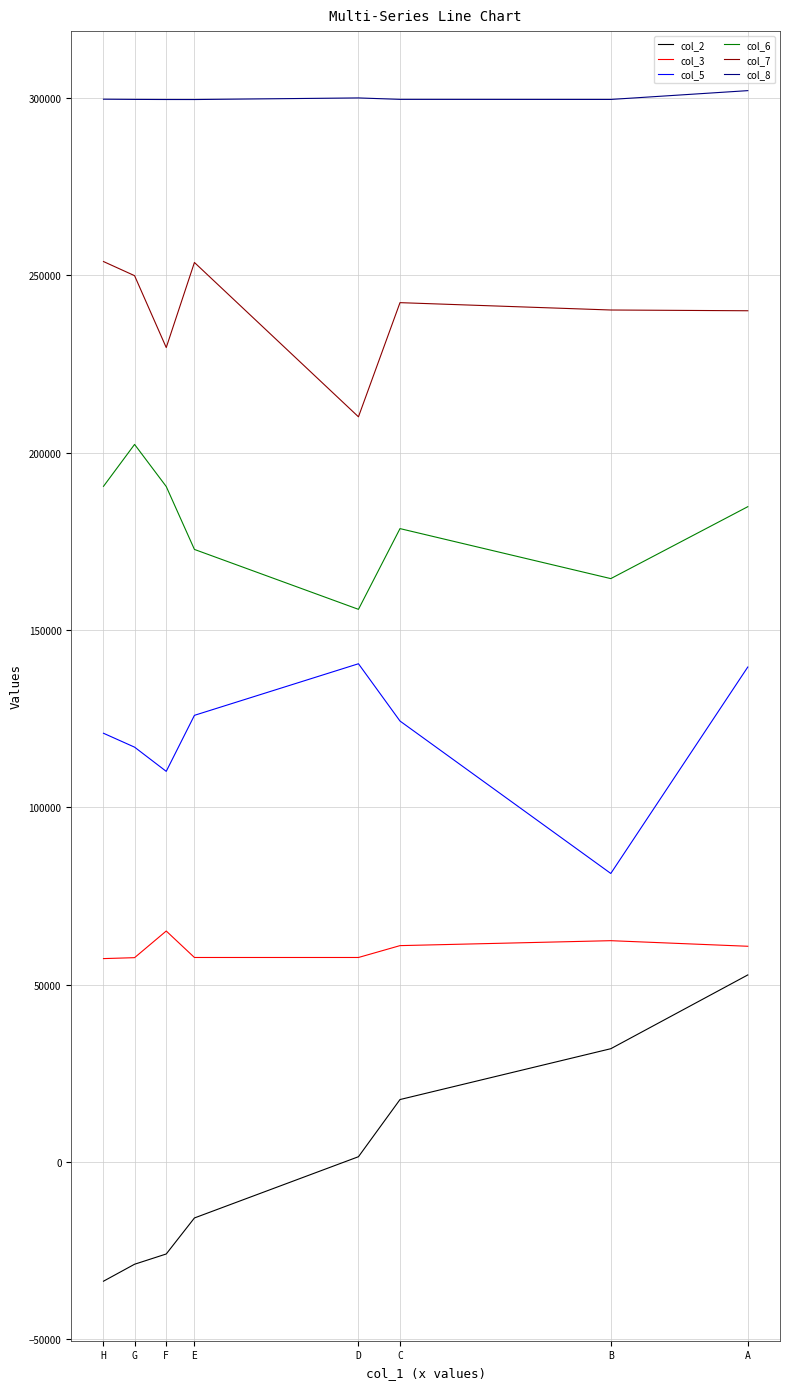

True or false: col_7 and col_6 cross at least once.

False